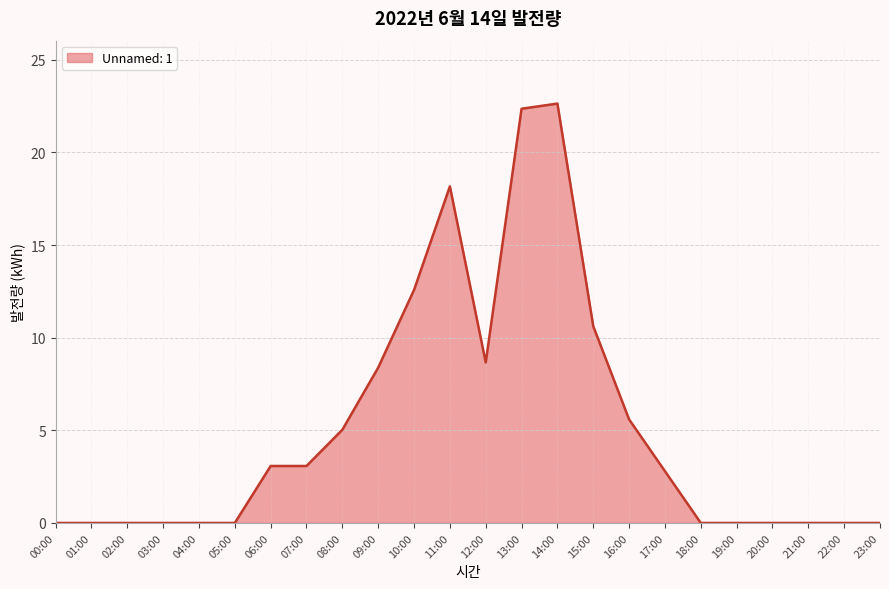

Between 14:00 and 18:00, which is larger?

14:00